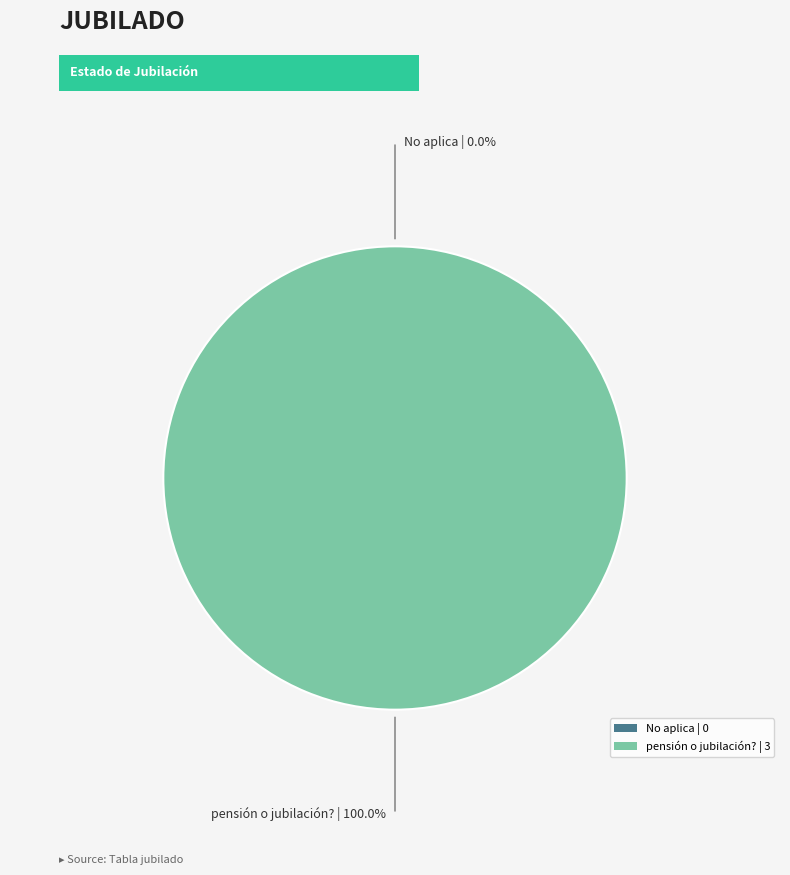

Which has a higher value, pensión o jubilación? or No aplica?

pensión o jubilación?